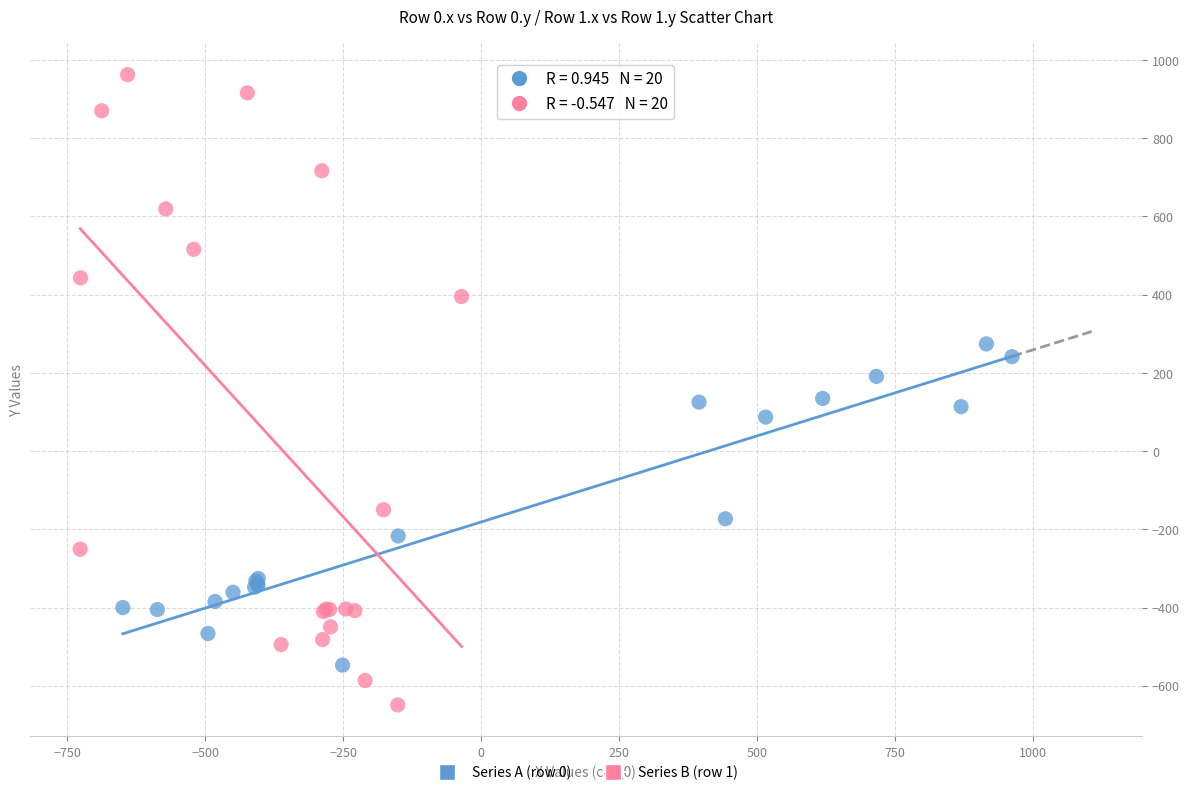

Which series has the largest Y range (max minus min)?

Series B (row 1)